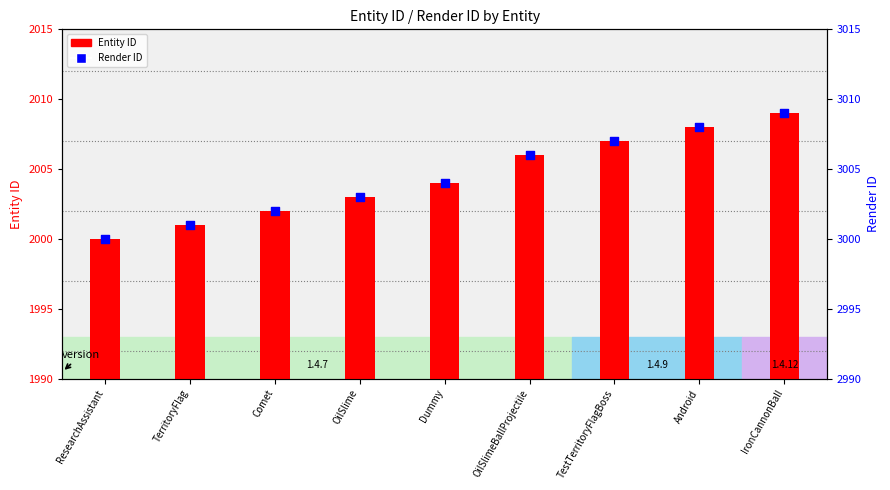

At which category is the sum across all series the highest?

IronCannonBall